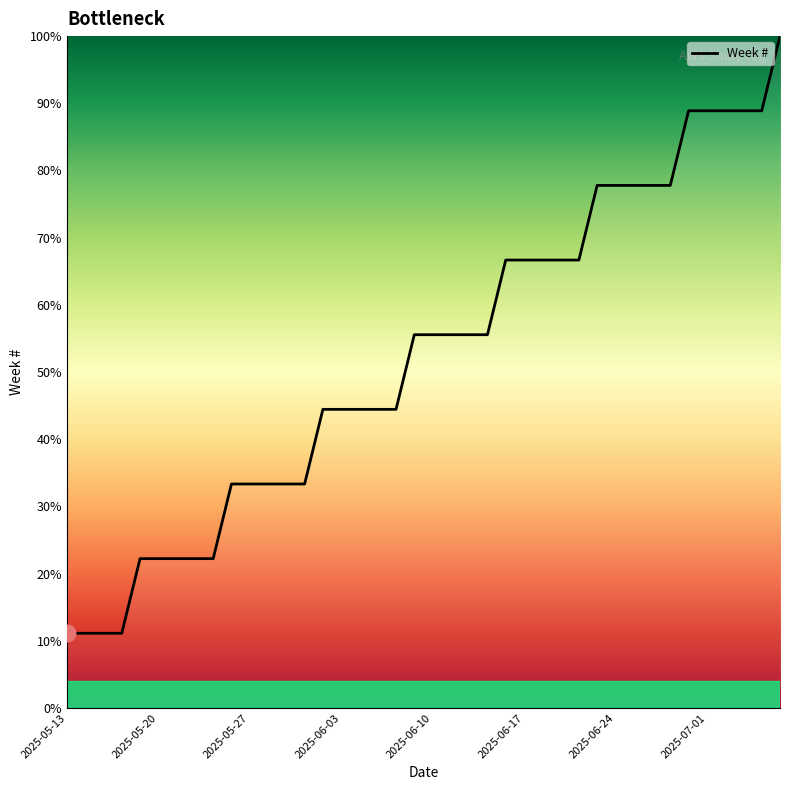

What is the smallest value displayed?

11.1